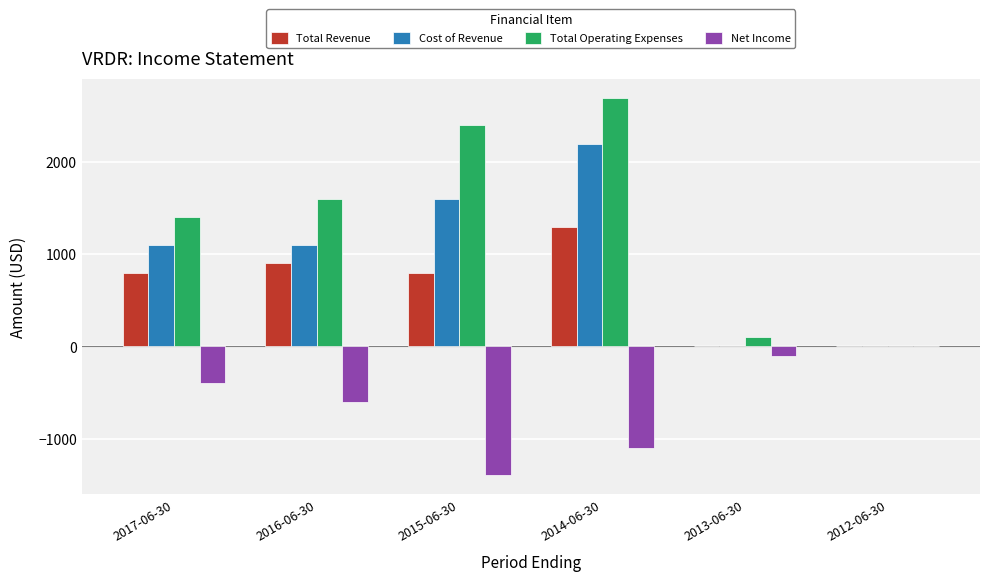

The value of Total Revenue at 2017-06-30 is 203. True or false?

False